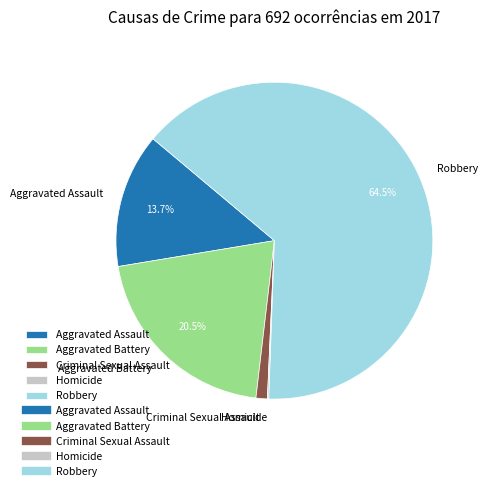

To the nearest percent, what is the difference between the largest and smallest slice percentages?

64%